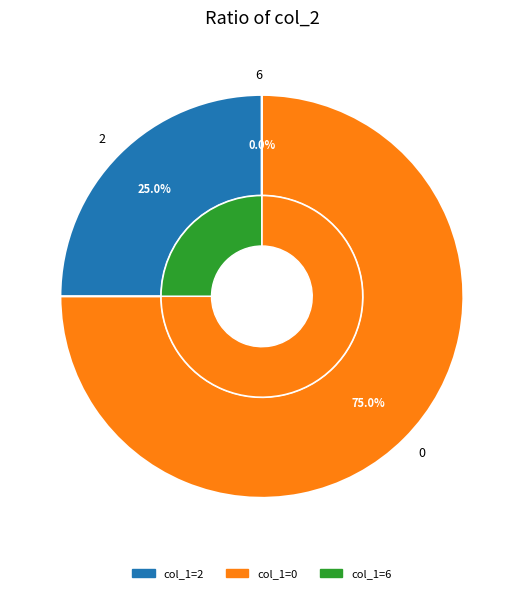

Rank the categories by value from highest to lowest.

0, 2, 6